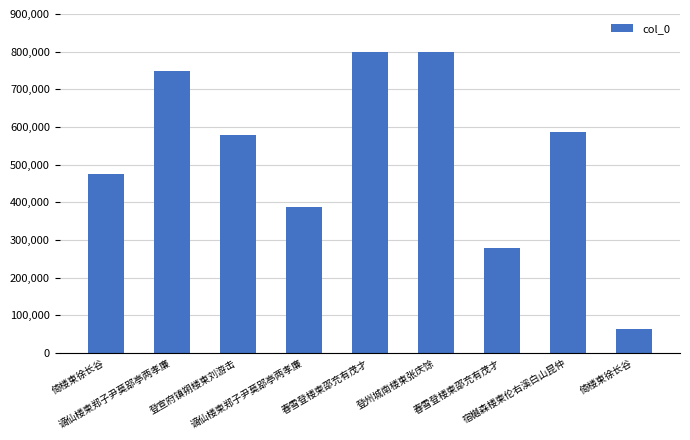

What is the label of the 4th bar from the right?

登州城南楼柬张庆馀